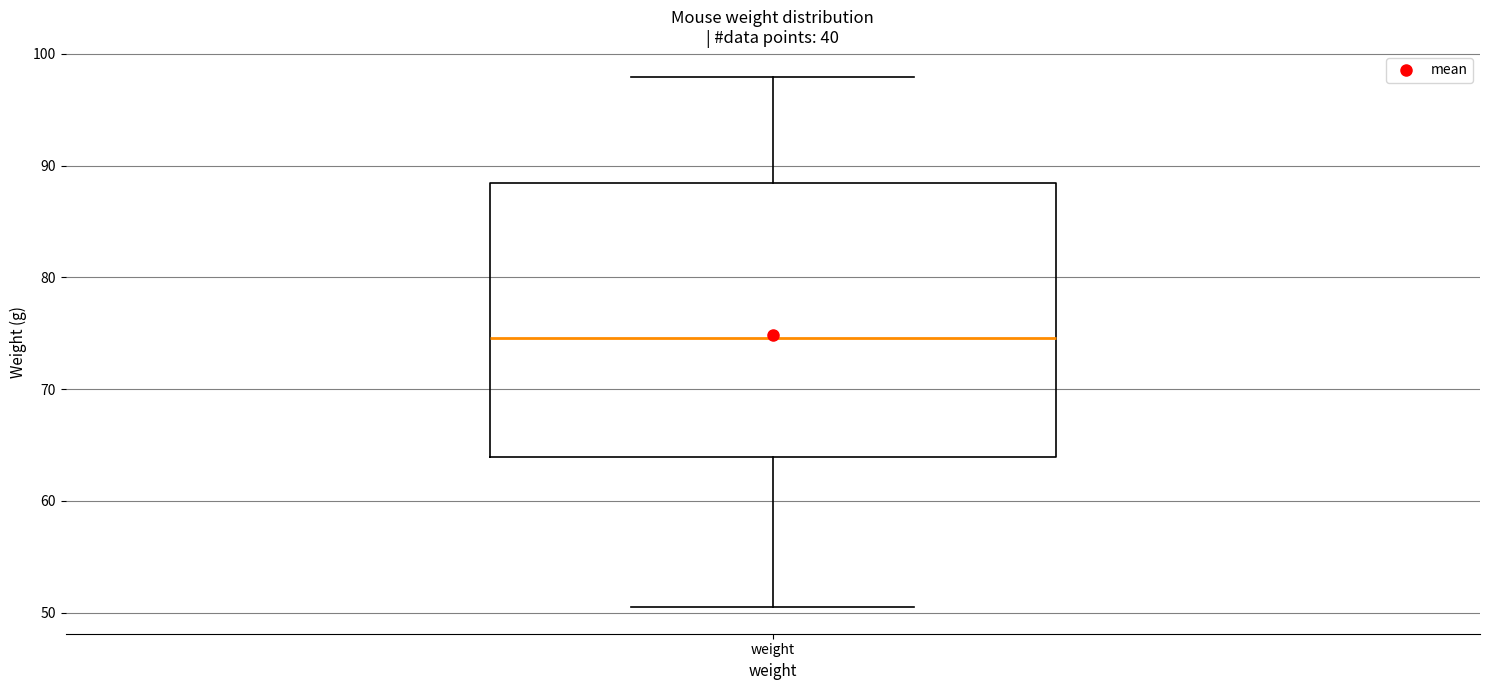

Read this box plot against the y-axis: the position of the median line, the range covered by the box, and the ends of both whiskers. The values are not printed on the chart, so give them approximately, as read against the axis.

median 75, box 64 to 88, whiskers 50 to 98